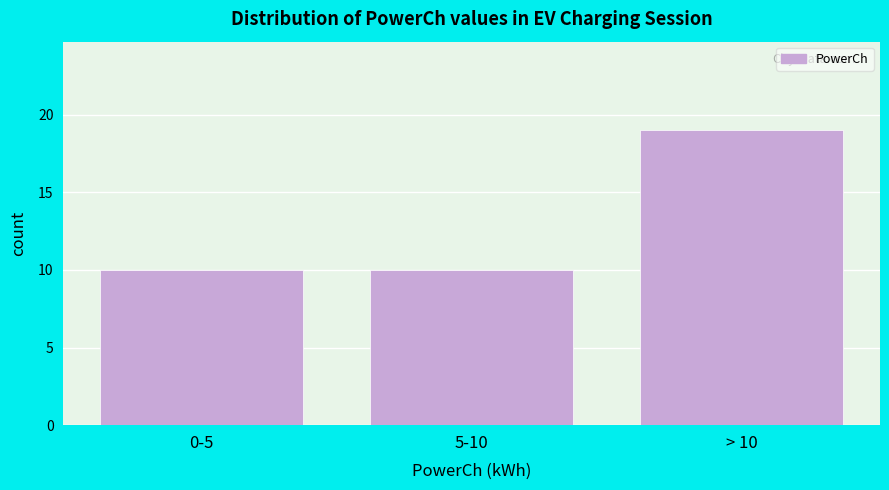

Reading left to right, extract all data points from this chart.

10	10	19